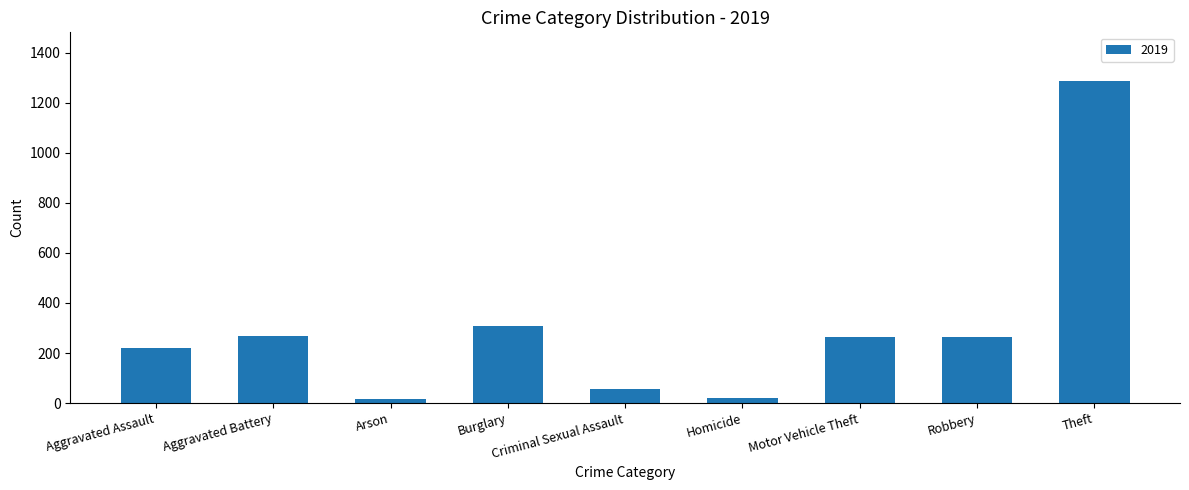

How many series are shown in this chart?

1